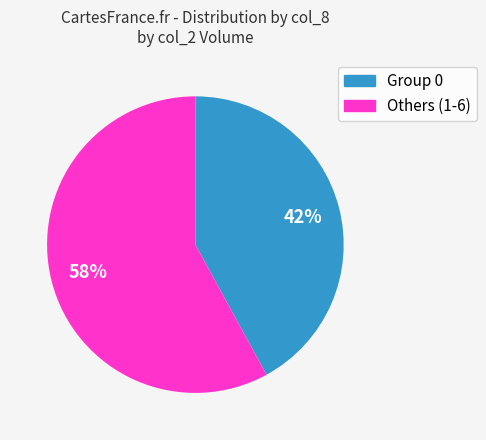

Does any single category account for the majority?

Yes